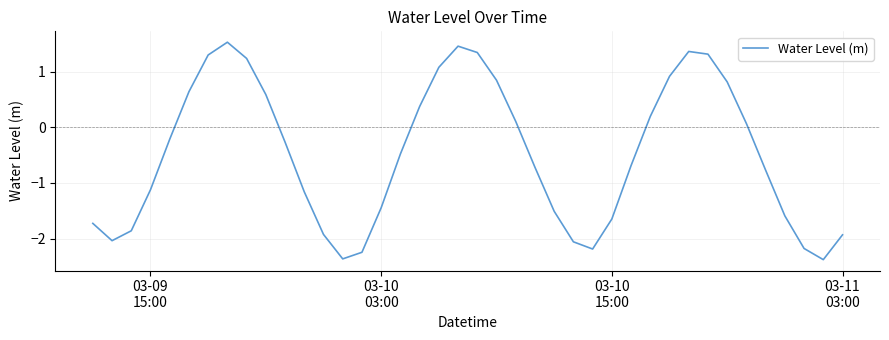

What is the smallest value displayed?

-2.4